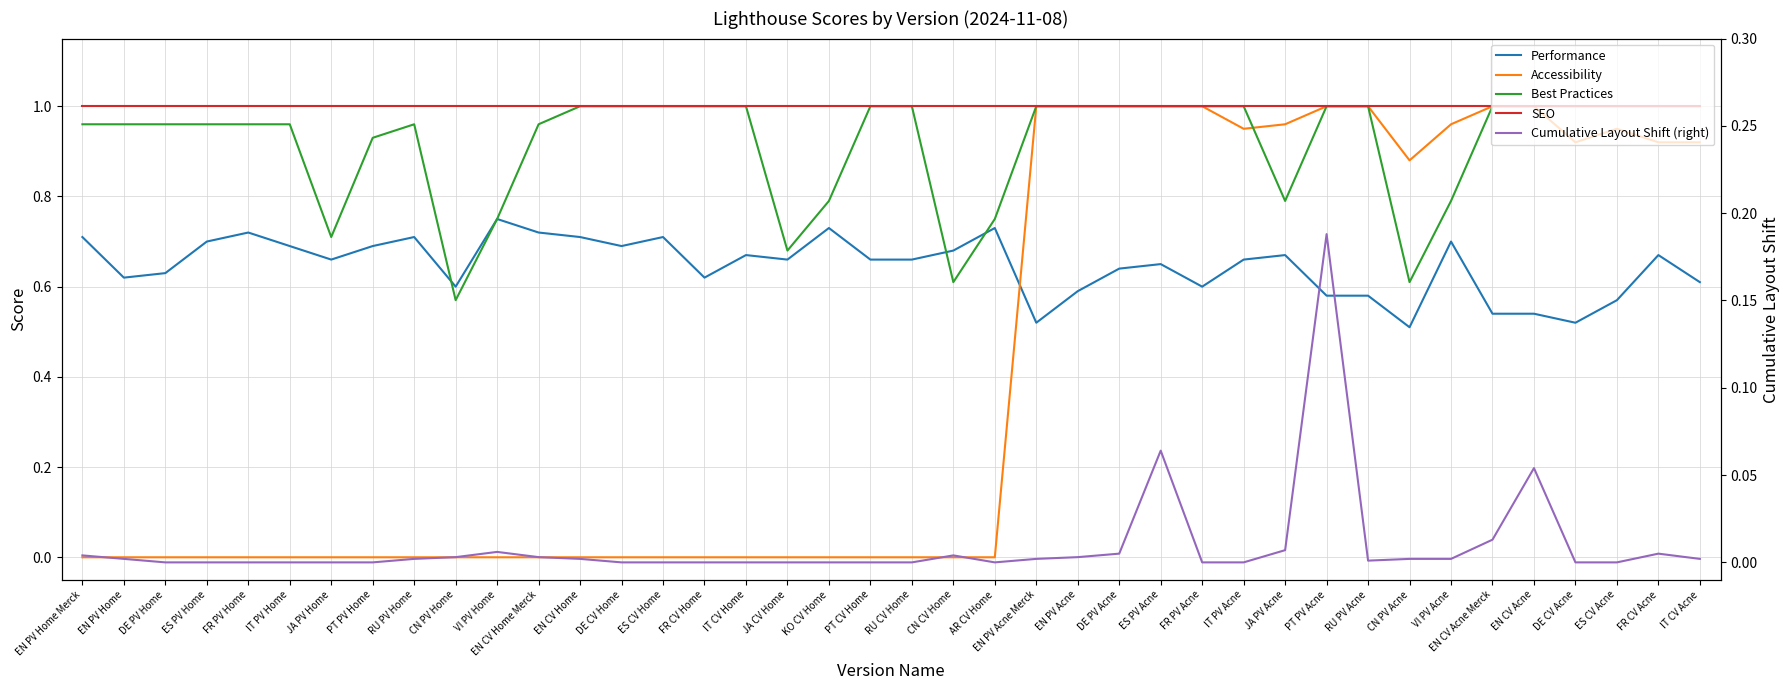

What is the difference between the highest and lowest values at EN CV Home Merck?

1.0